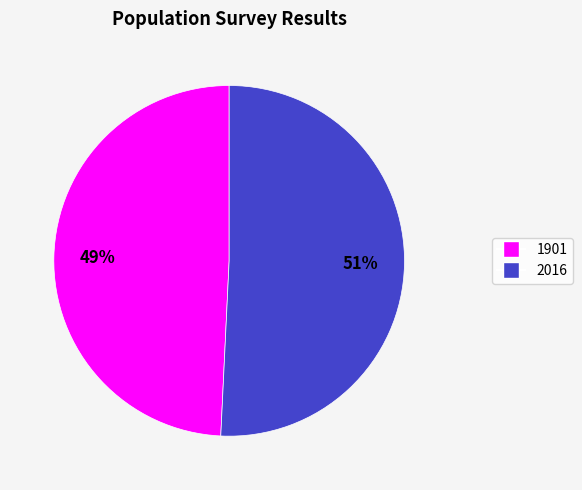

To the nearest percent, what portion does 1901 represent?

49%